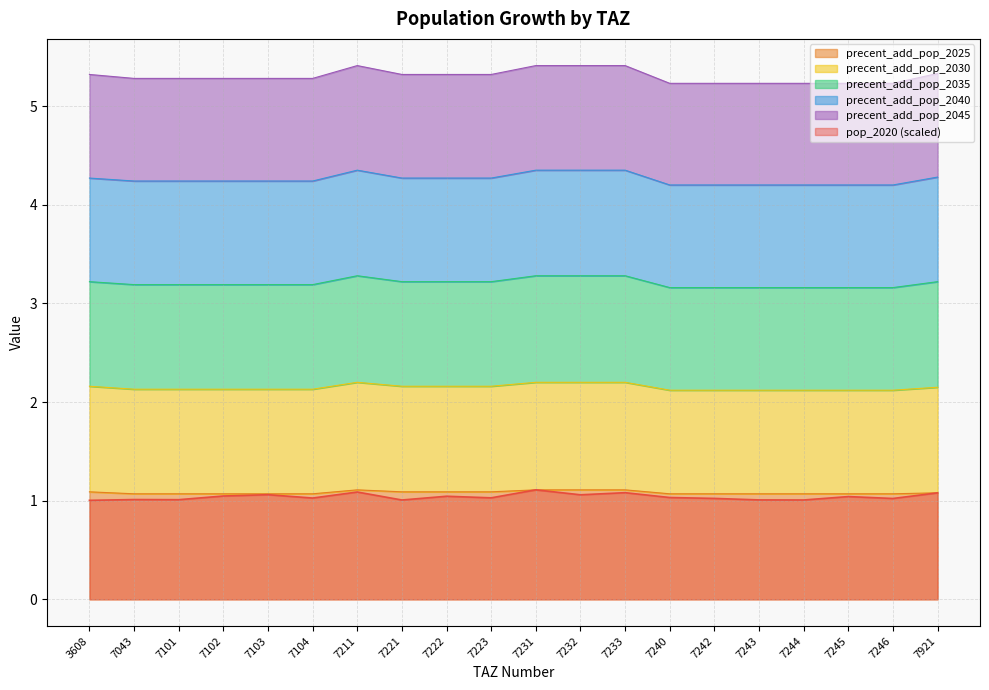

What is the spread (max minus min) of values at 7211?

4.3